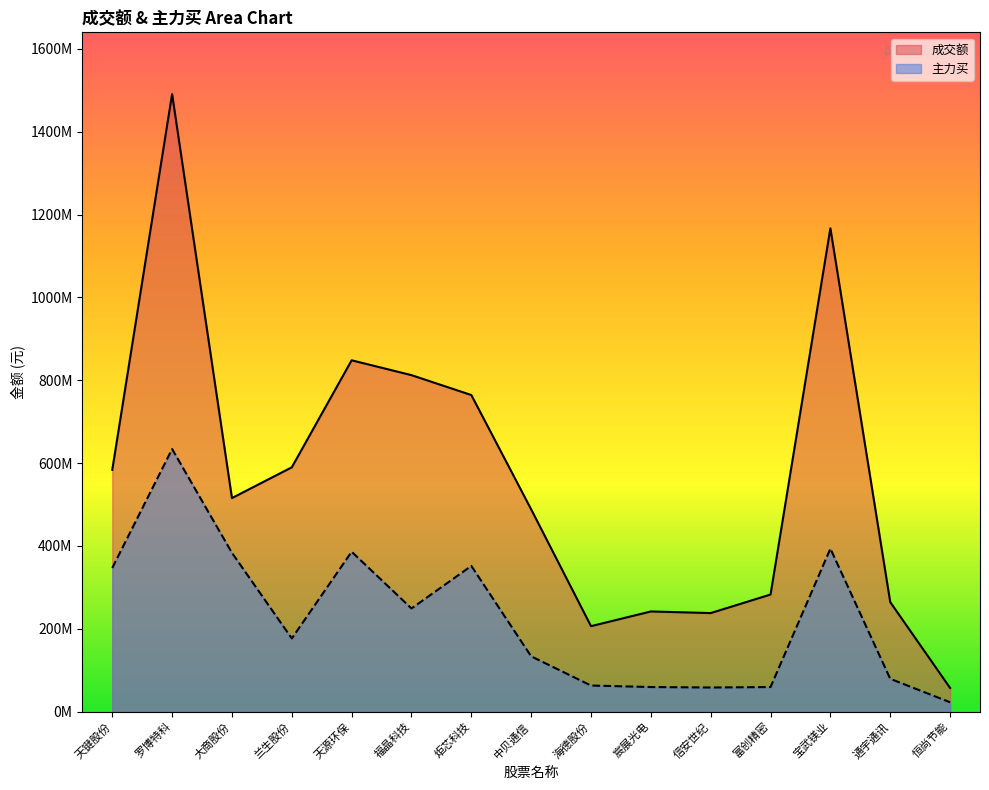

What is the value of the 成交额 point at the 14th from the left?

264523402